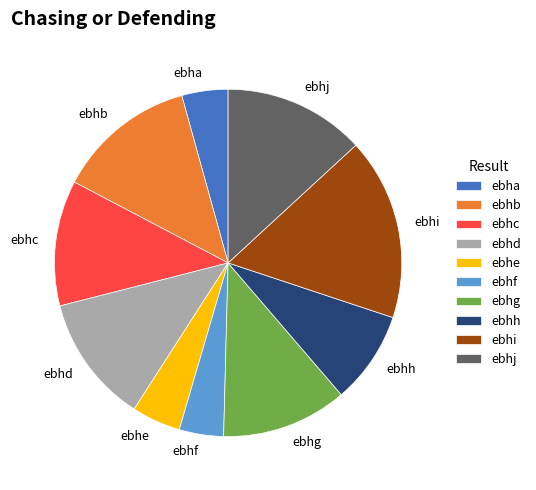

Which has a higher value, ebhb or ebhf?

ebhb